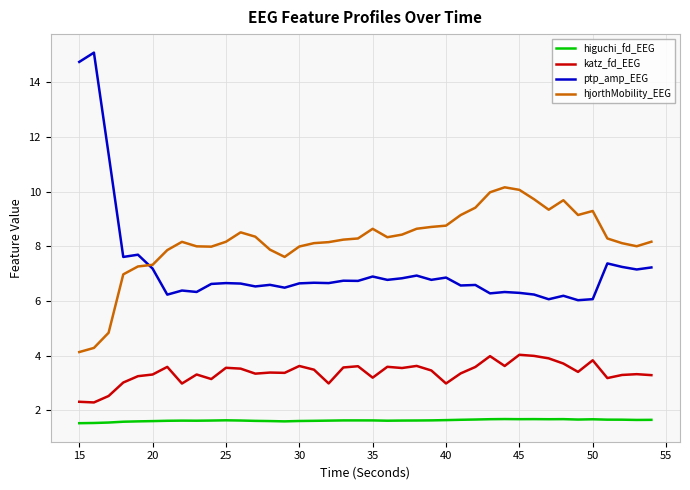

What is the lowest value of the ptp_amp_EEG series?

6.0